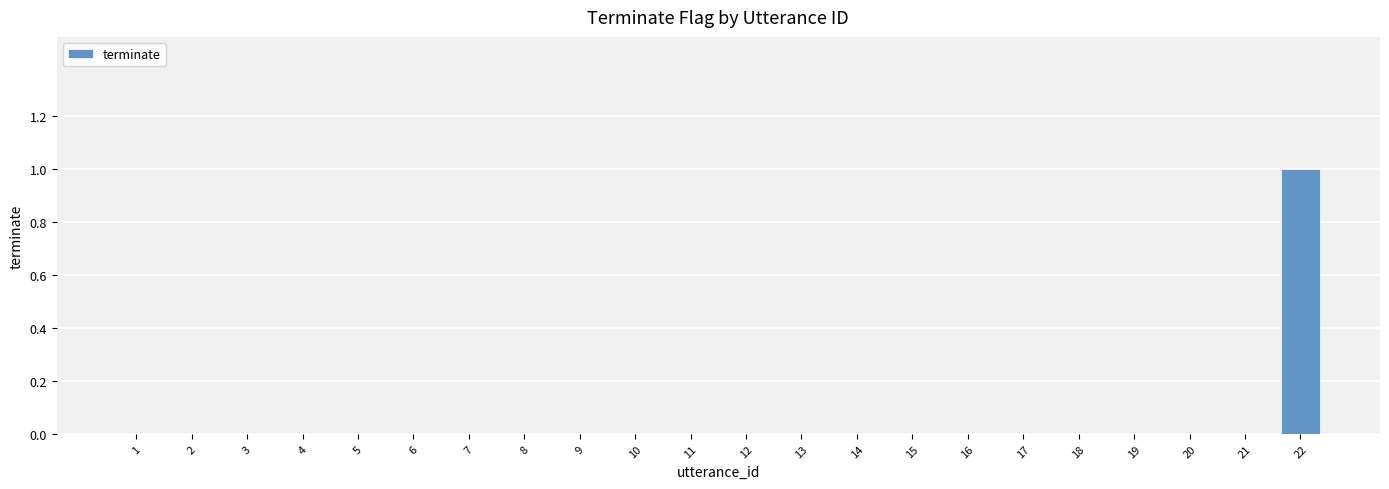

Reading left to right, transcribe all the data shown in this chart.

1=0	2=0	3=0	4=0	5=0	6=0	7=0	8=0	9=0	10=0	11=0	12=0	13=0	14=0	15=0	16=0	17=0	18=0	19=0	20=0	21=0	22=1